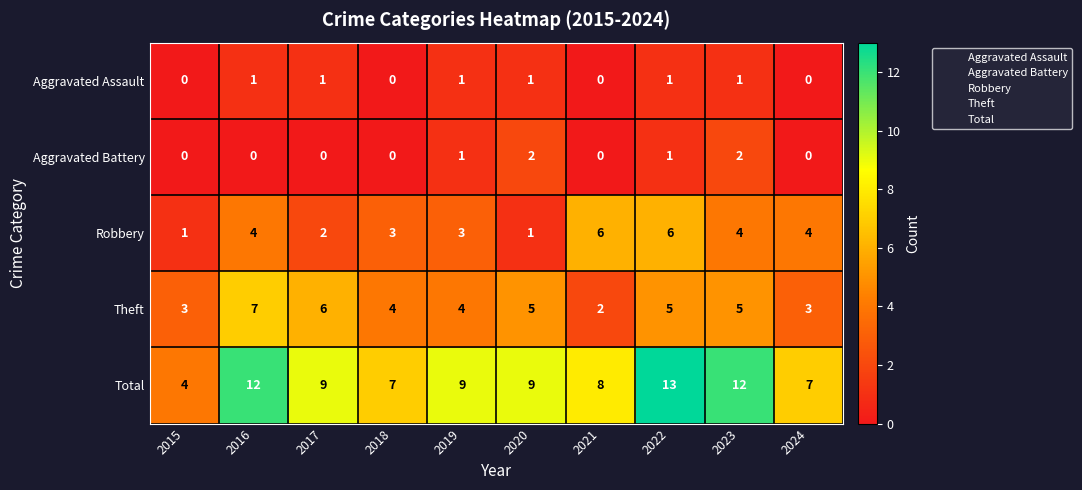

Which category has the highest value across all series?

2022